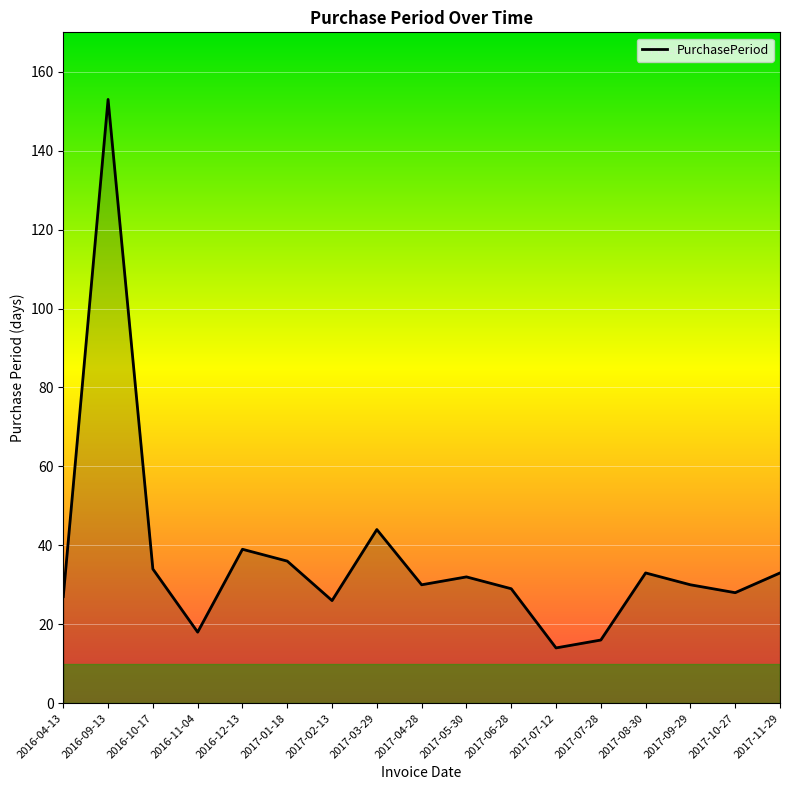

What is the difference between the maximum and minimum values?

139